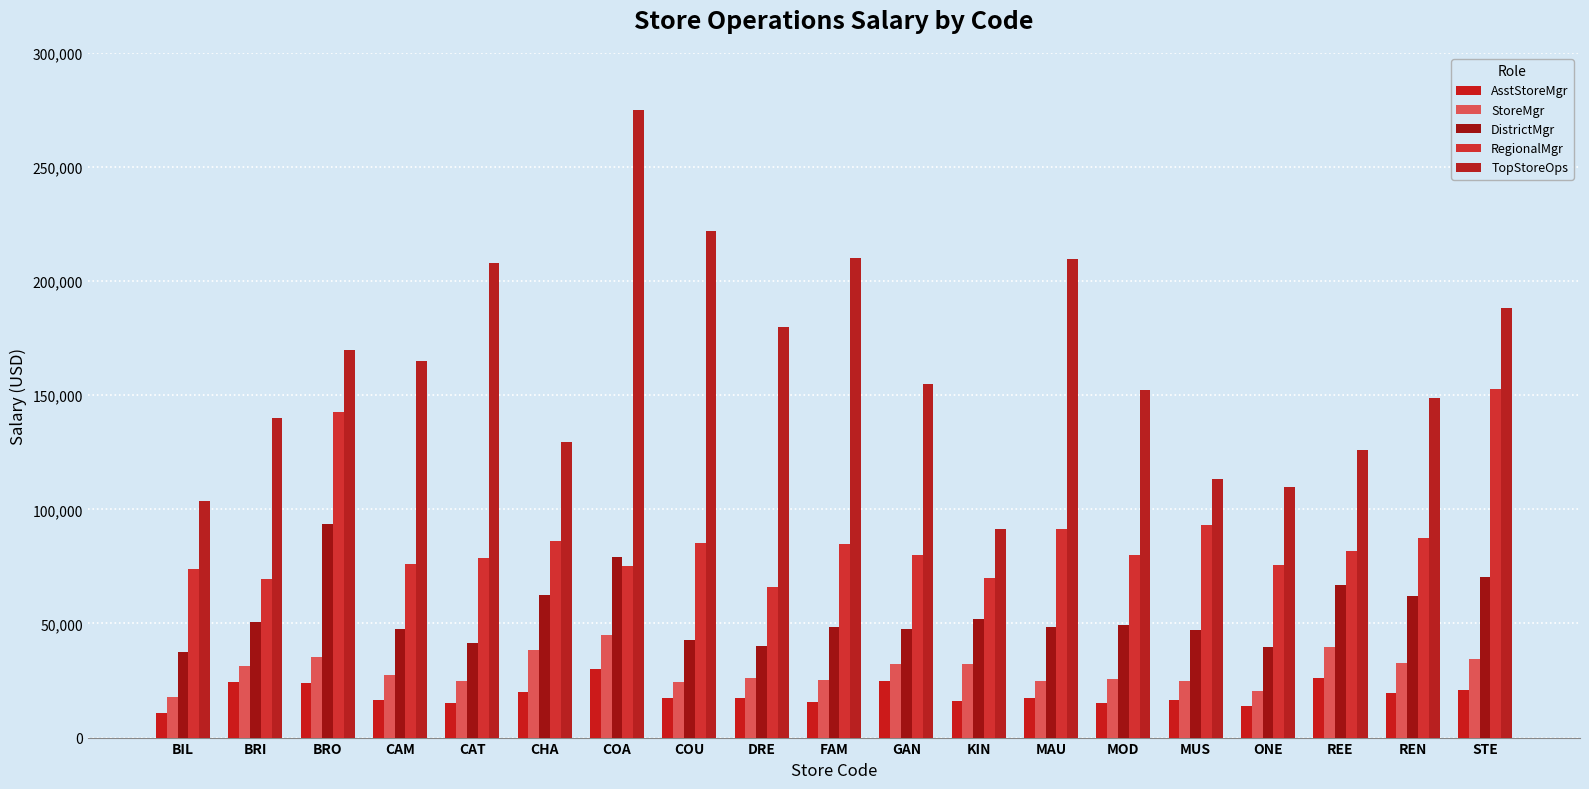

What position from the left is STE?

19